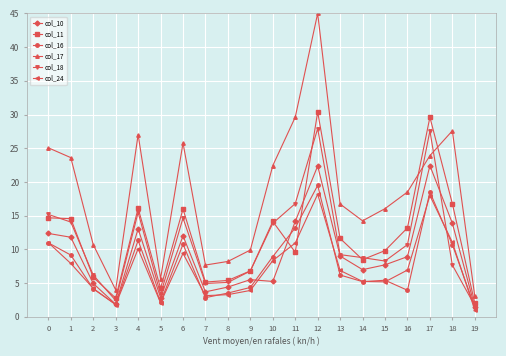

Which series changed the most between 5 and 6?

col_17